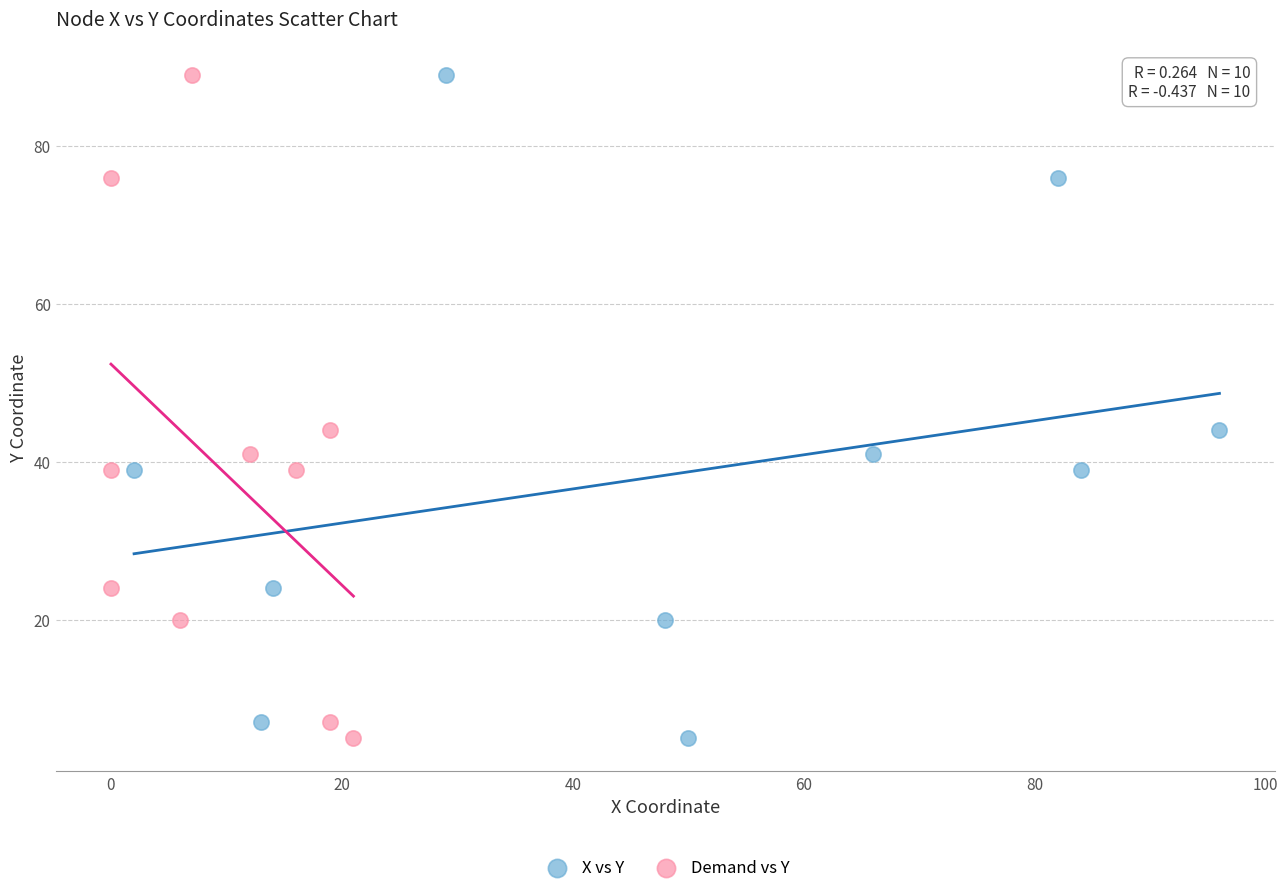

What are all the series names shown in the legend?

X vs Y, Demand vs Y